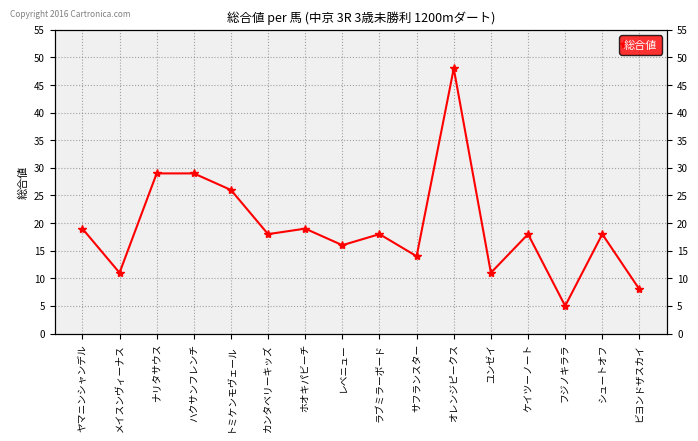

How many data points are less than 18?

6